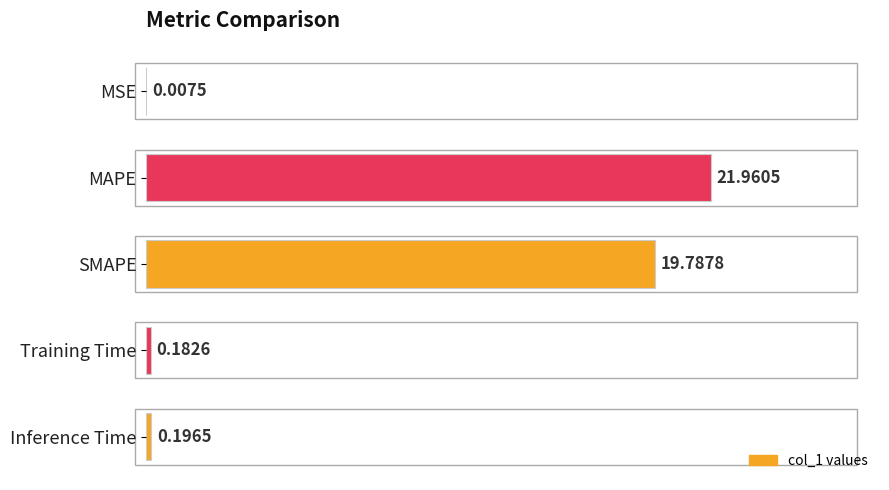

Which has a higher value, Inference Time or MSE?

Inference Time